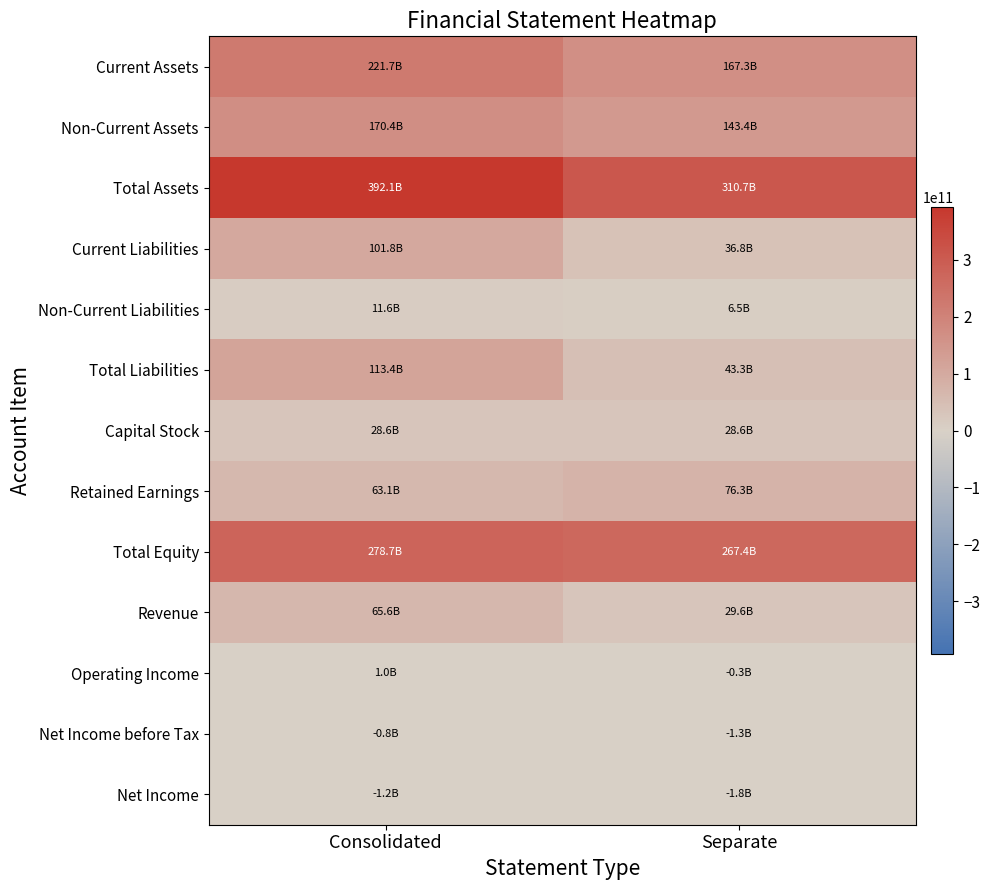

How many categories are shown in the chart?

2